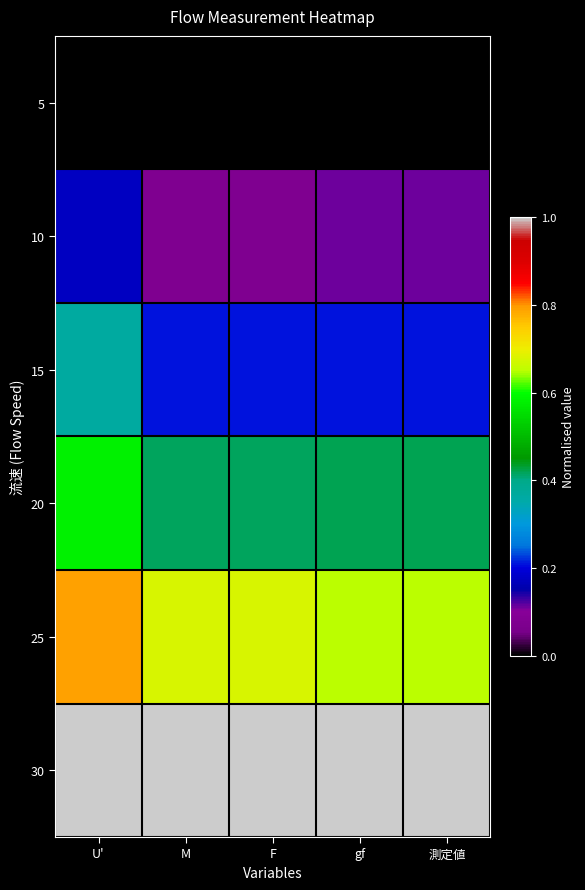

At U', list the series in order from largest to smallest.

30, 25, 20, 15, 10, 5